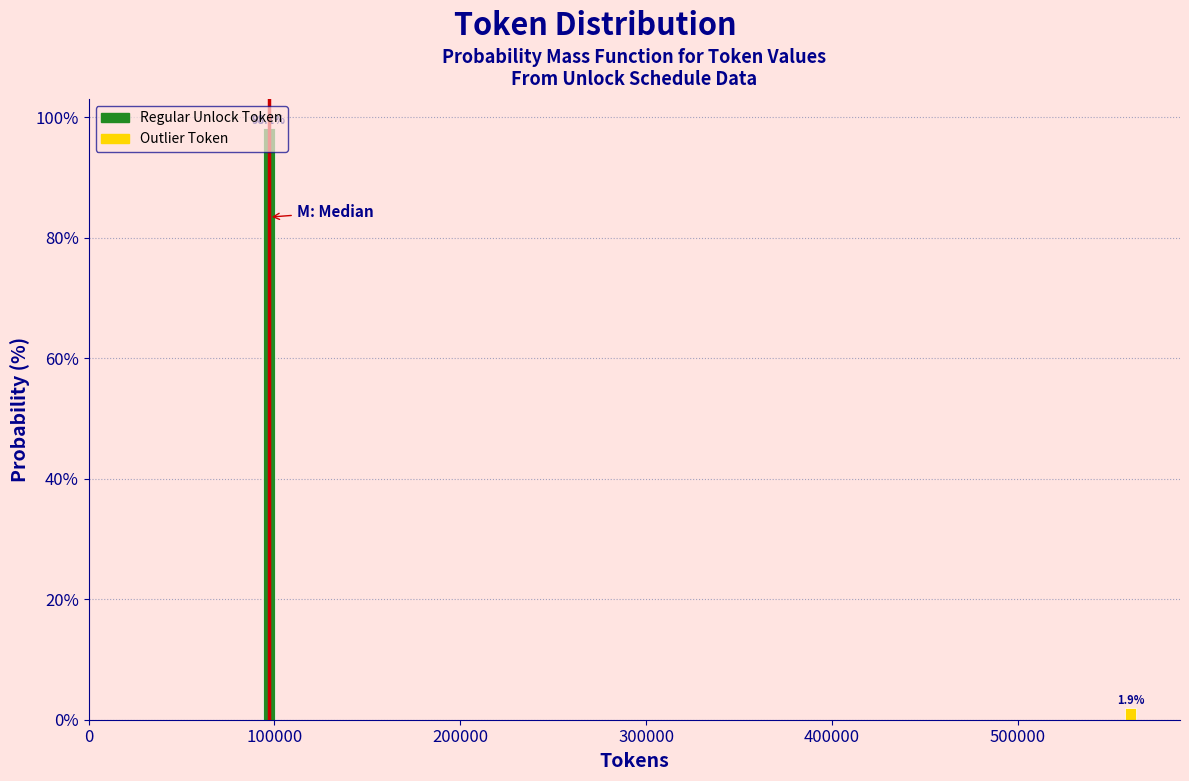

What is the change in value from 100000 to 500000?

-96.2